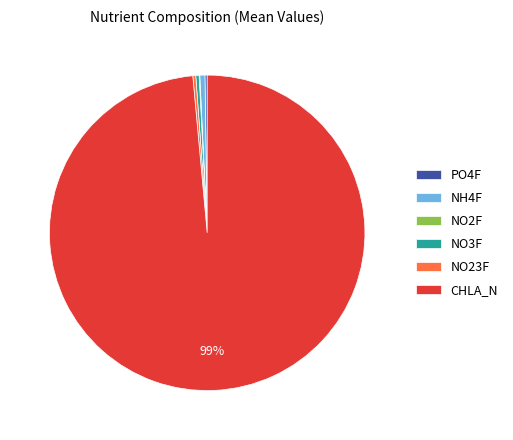

Which category accounts for the majority?

CHLA_N